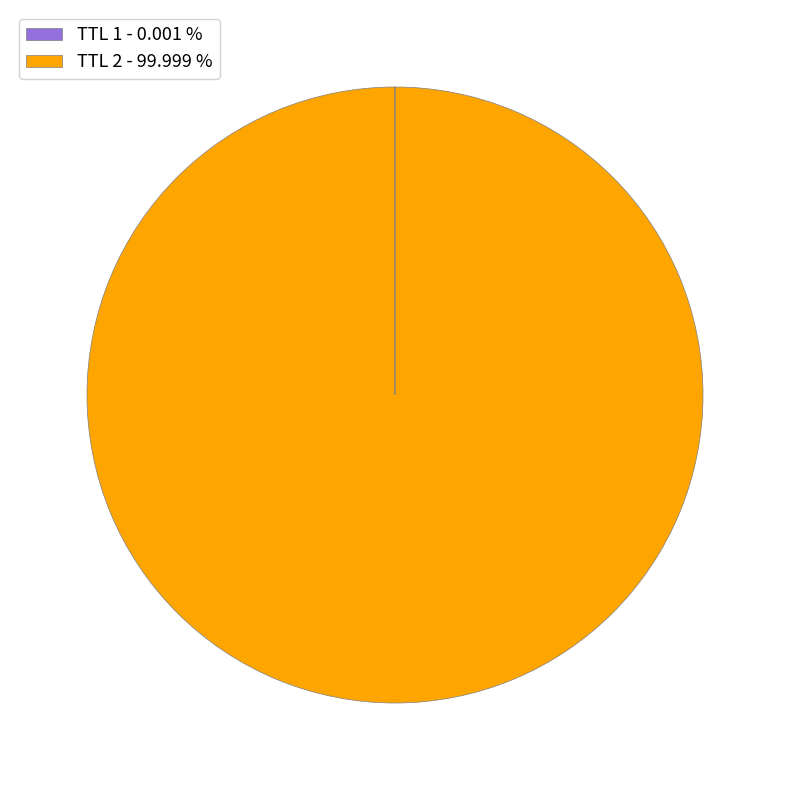

What is the largest slice in the pie chart?

TTL 2 - 99.999 %